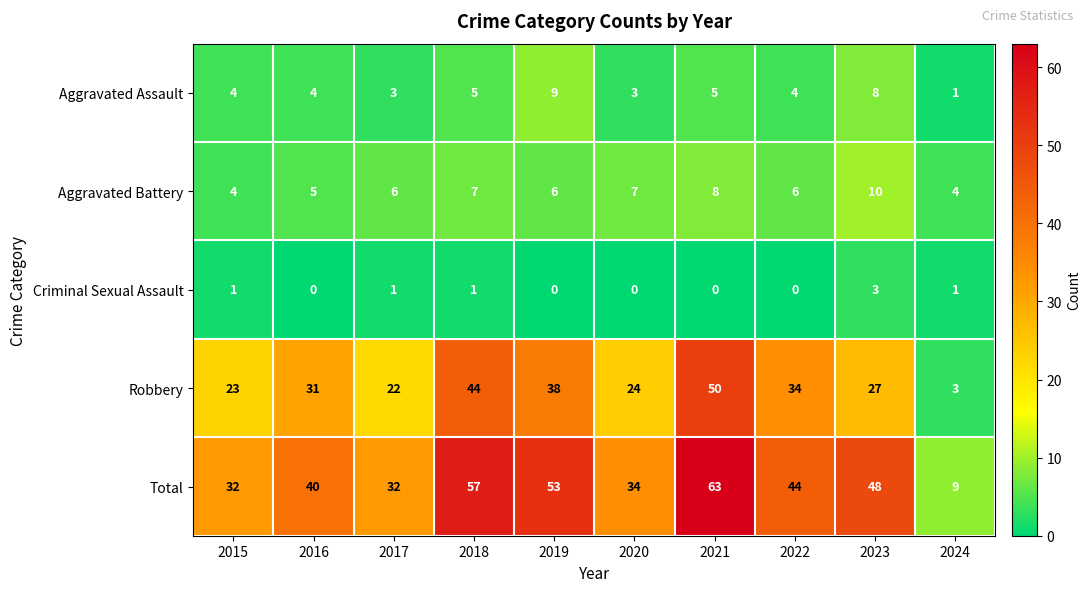

What is the sum of the Aggravated Battery values at 2023 and 2019?

16